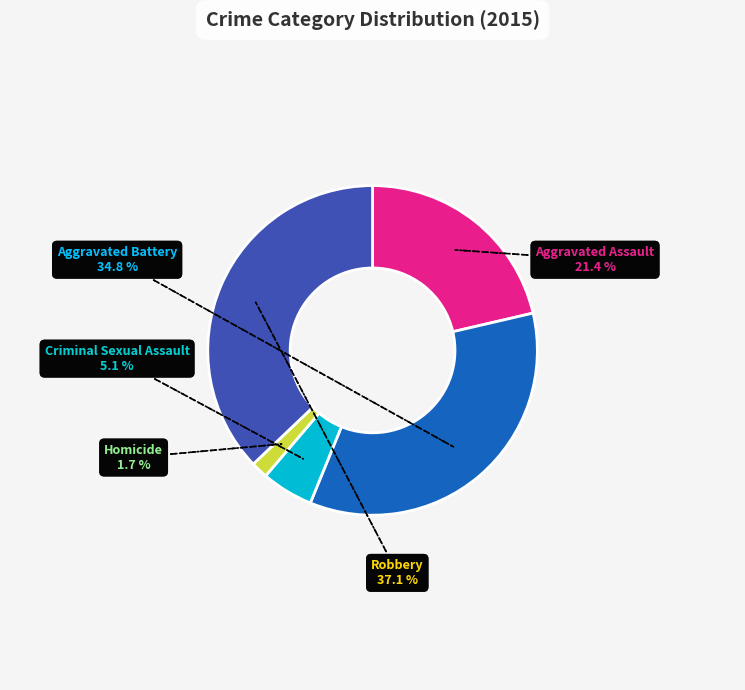

To the nearest percent, what portion does Homicide represent?

2%